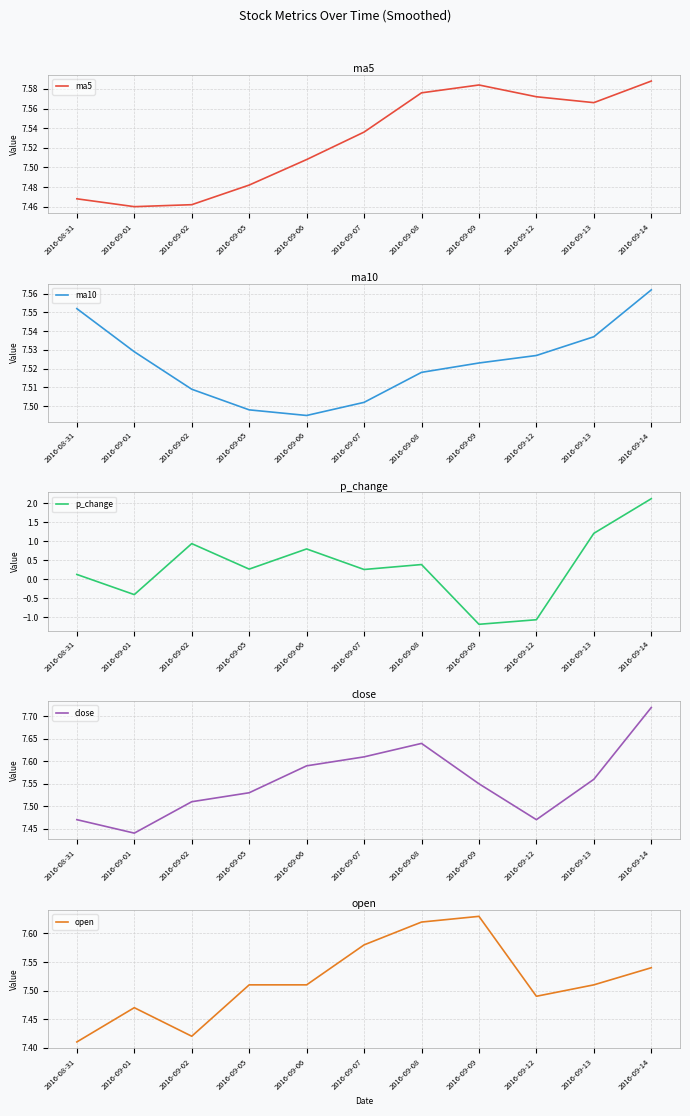

In p_change, how many points are higher than both neighbors (excluding endpoints)?

3